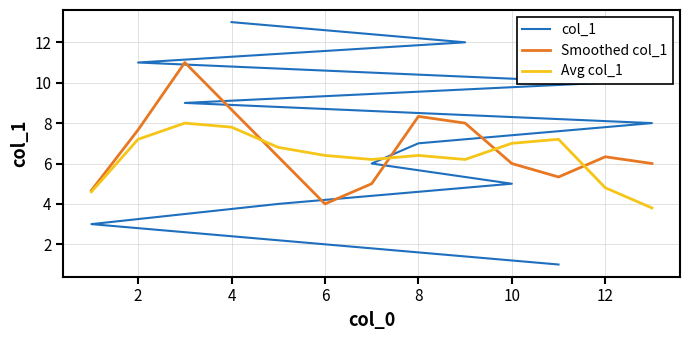

Read the Avg col_1 value at 10.

7.0